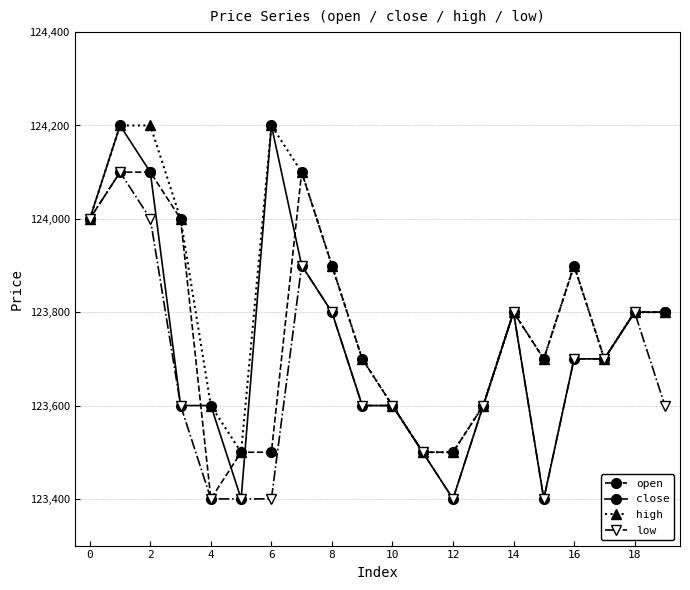

How many low values are between 123500 and 123800?

11